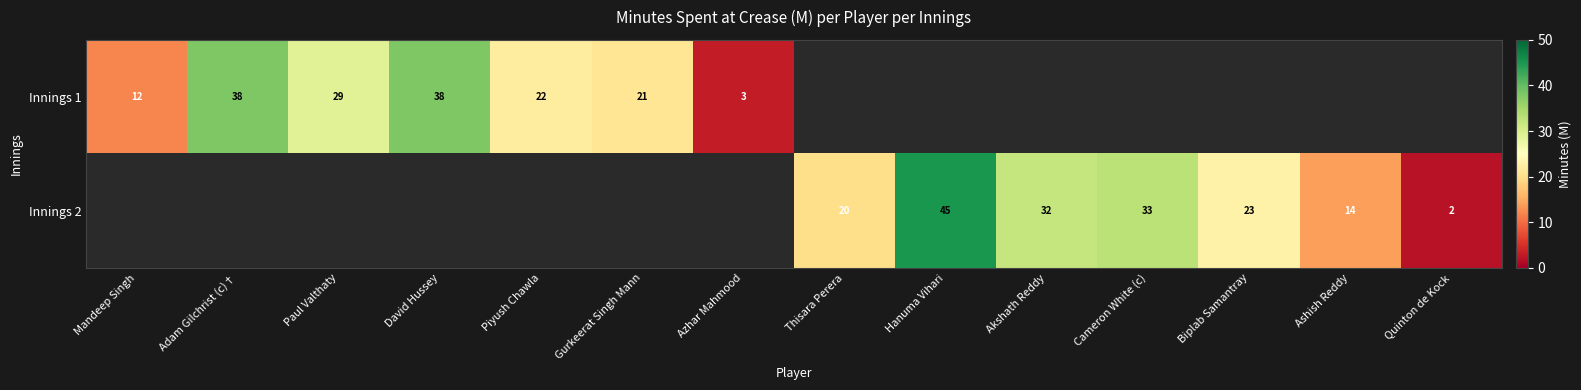

Which label corresponds to the largest value in the chart?

Hanuma Vihari